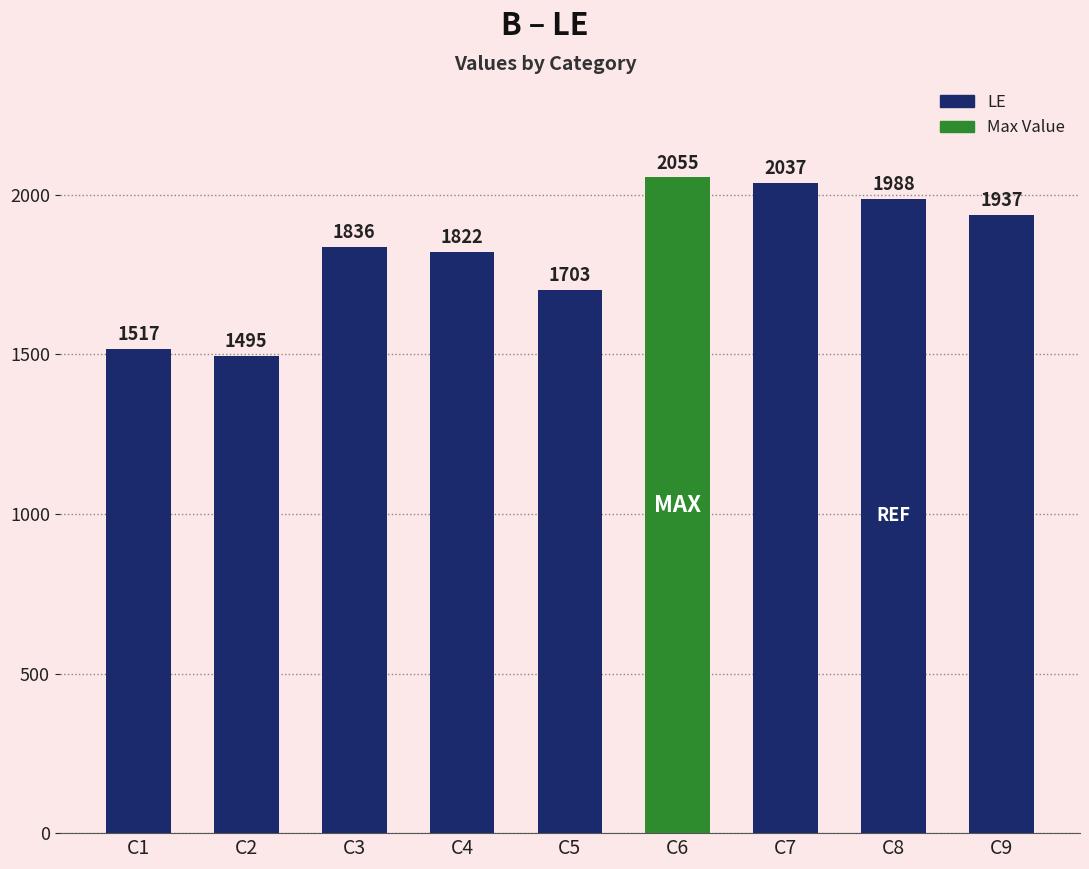

What is the sum of the values at C6 and C4?

3877